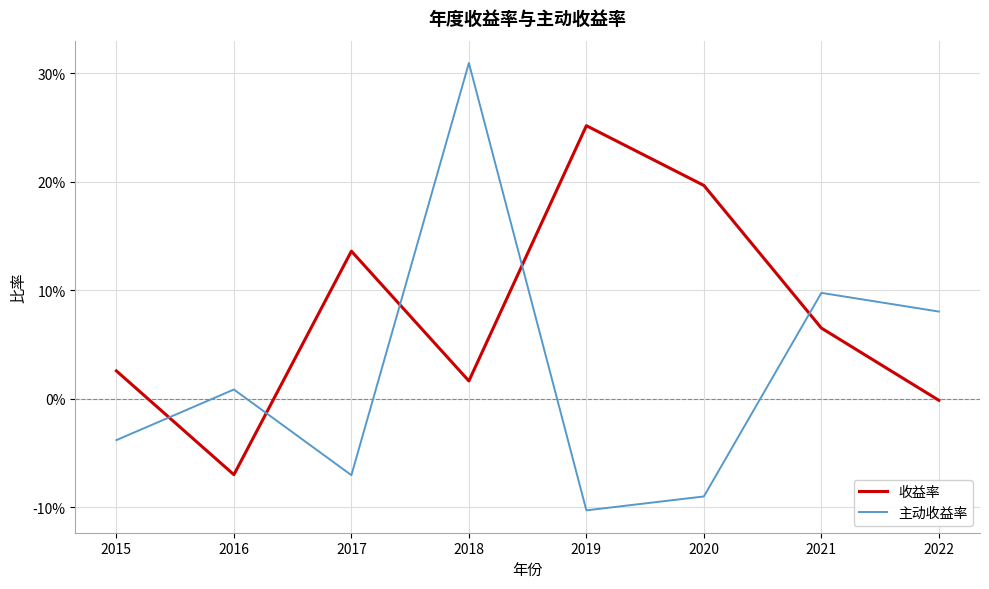

What is the difference between the second highest and minimum values in the 主动收益率 series?

0.2